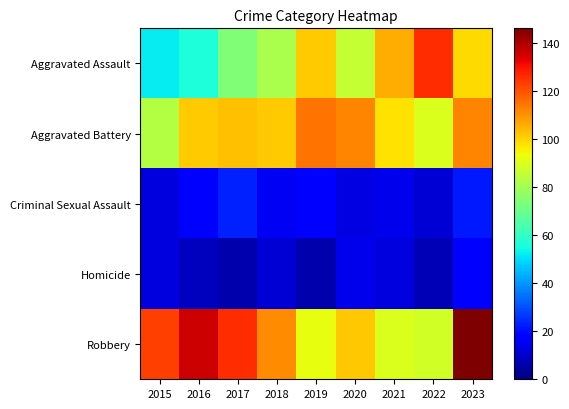

Reading left to right, extract all data points from this chart.

Aggravated Assault: 2015=52	2016=56	2017=74	2018=81	2019=101	2020=86	2021=106	2022=126	2023=99
Aggravated Battery: 2015=83	2016=101	2017=103	2018=101	2019=115	2020=112	2021=98	2022=90	2023=112
Criminal Sexual Assault: 2015=12	2016=16	2017=23	2018=15	2019=16	2020=13	2021=14	2022=11	2023=22
Homicide: 2015=12	2016=8	2017=6	2018=11	2019=6	2020=14	2021=12	2022=7	2023=18
Robbery: 2015=123	2016=136	2017=126	2018=111	2019=92	2020=102	2021=90	2022=88	2023=146